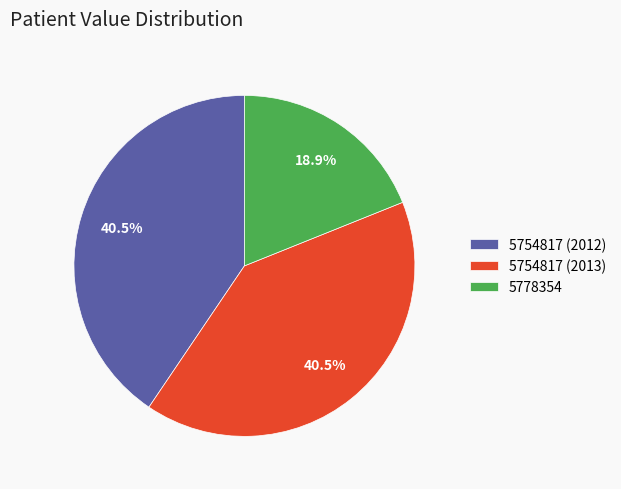

What is the smallest slice in the pie chart?

5778354